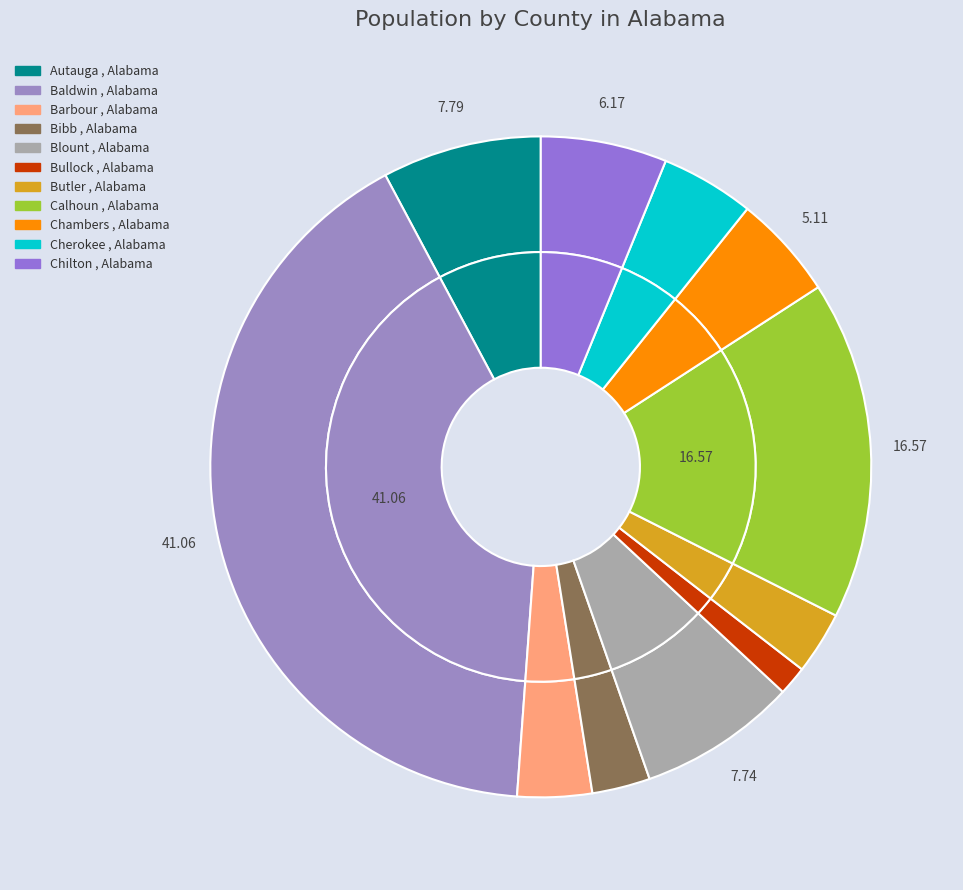

Rank the categories by value from highest to lowest.

Baldwin , Alabama, Calhoun , Alabama, Autauga , Alabama, Blount , Alabama, Chilton , Alabama, Chambers , Alabama, Cherokee , Alabama, Barbour , Alabama, Butler , Alabama, Bibb , Alabama, Bullock , Alabama